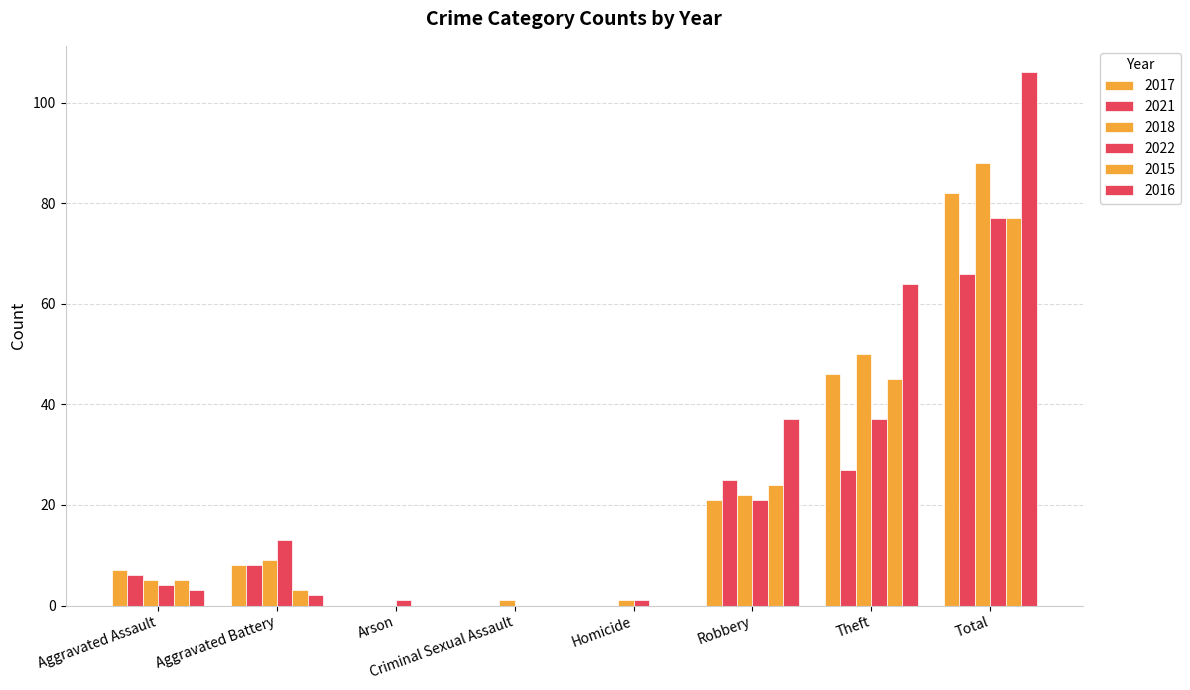

Which has a higher value, Arson or Robbery?

Robbery